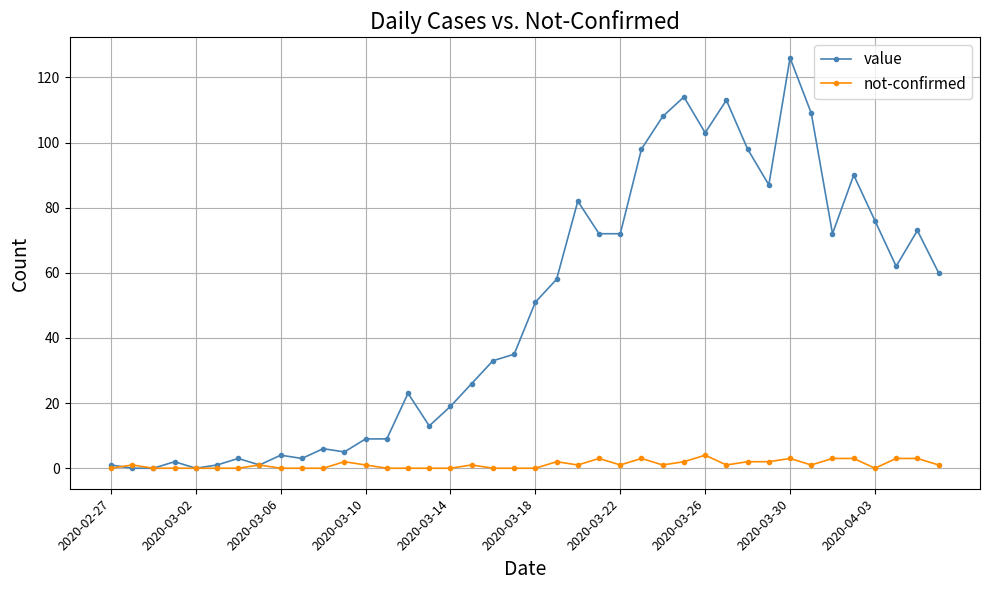

Rank the series by their average value, from highest to lowest.

value, not-confirmed